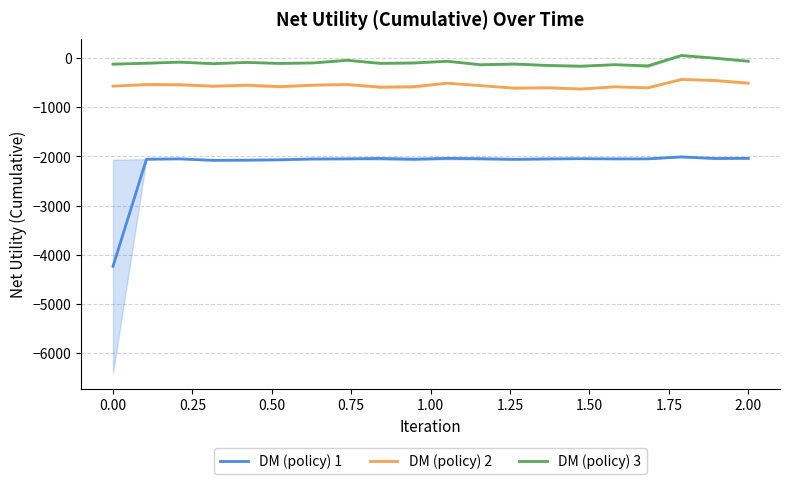

What is the value of the DM (policy) 3 point at the 6th from the left?

-112.1